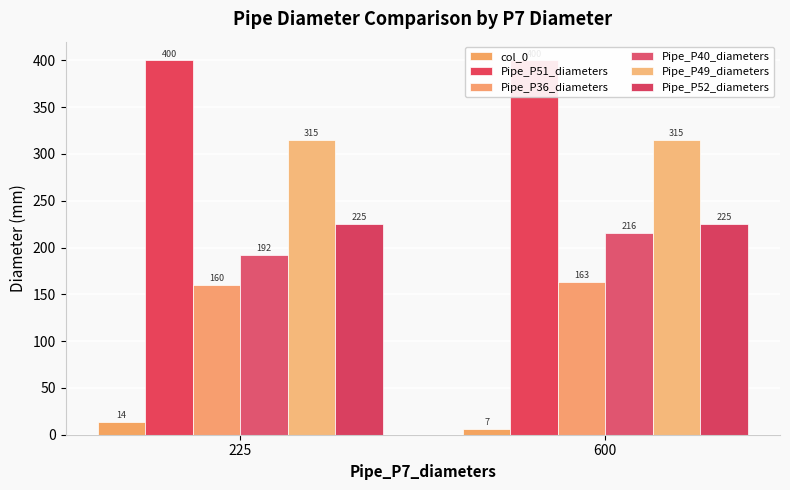

Is it true that Pipe_P51_diameters equals 400.0 at 225?

True